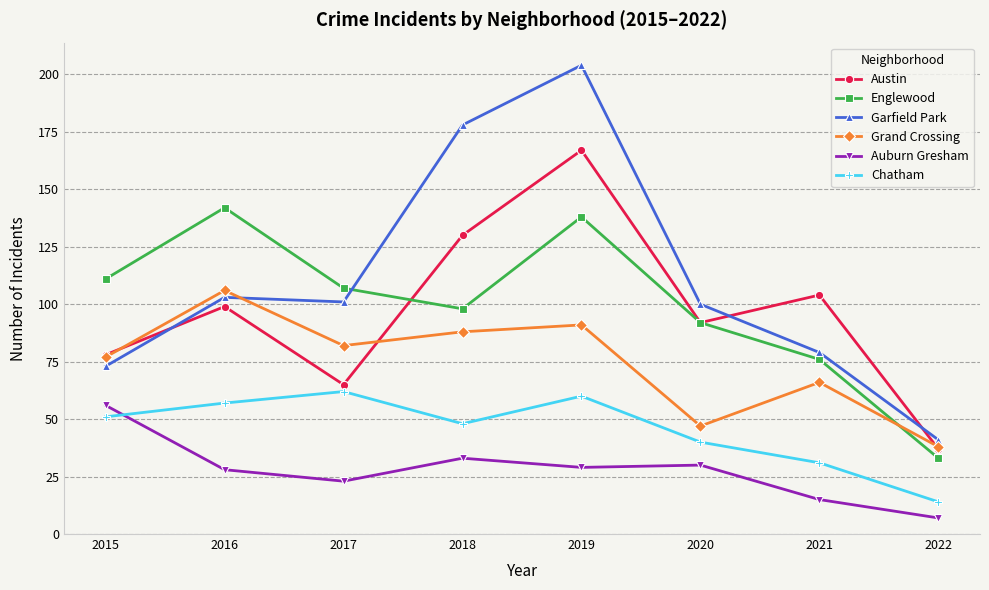

What is the total value across all series at 2020?

401